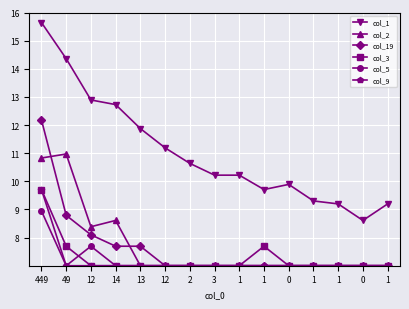

What are all the series names shown in the legend?

col_1, col_2, col_19, col_3, col_5, col_9